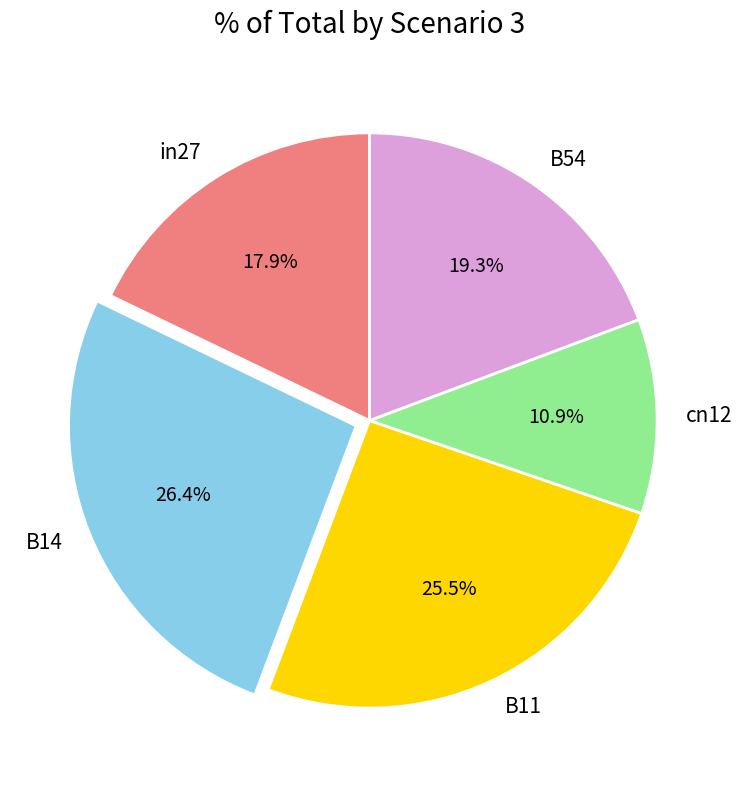

How much of the chart is everything except in27?

82.1%